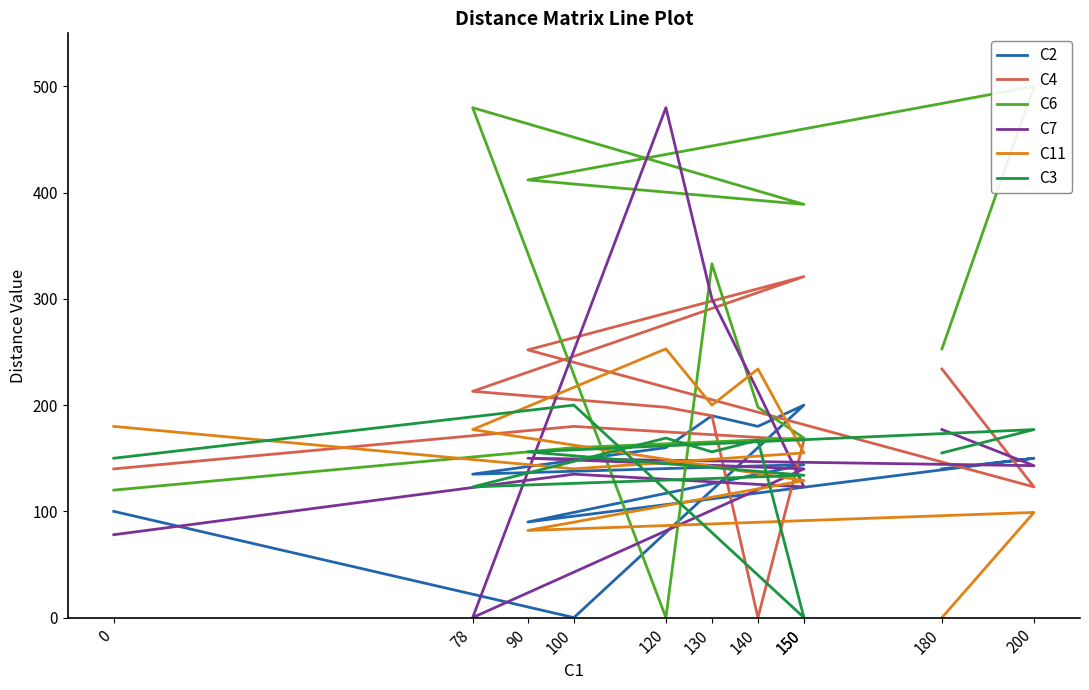

What value does the C6 series have at 90, to the nearest 100?

400